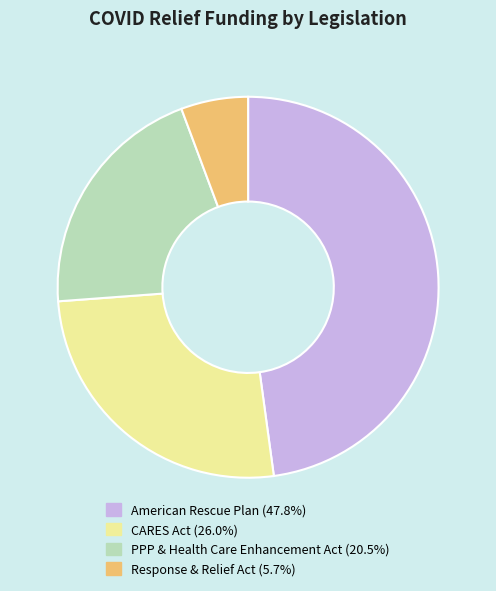

True or false: Response & Relief Act accounts for 6% of the total.

True